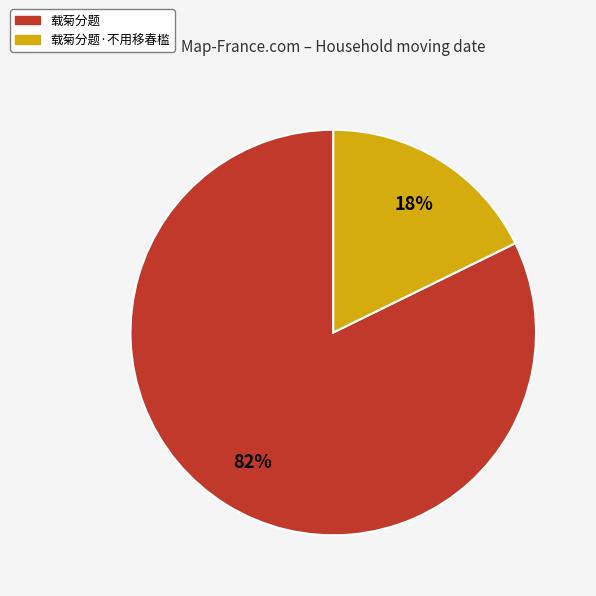

Is there any slice that represents more than half of the pie?

Yes